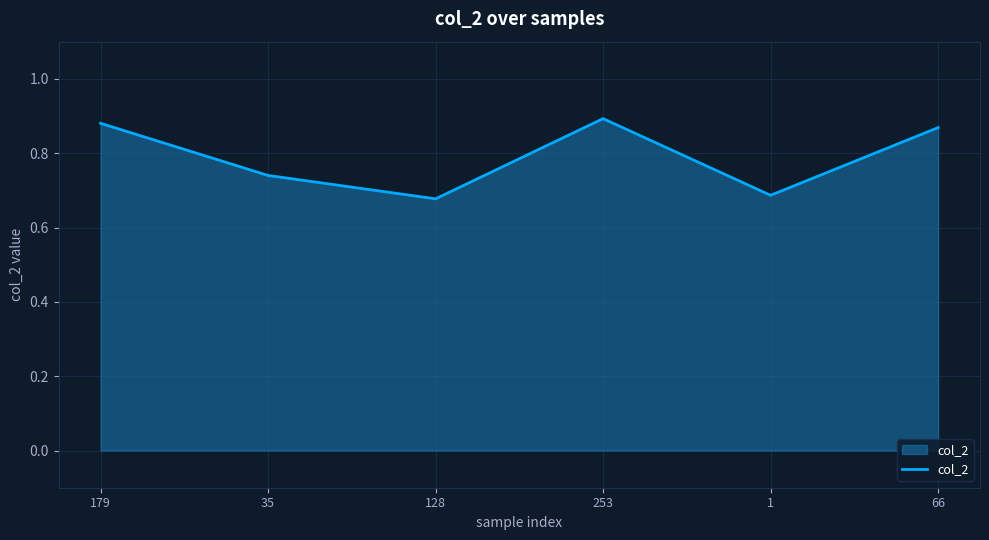

What position from the left is 253?

4